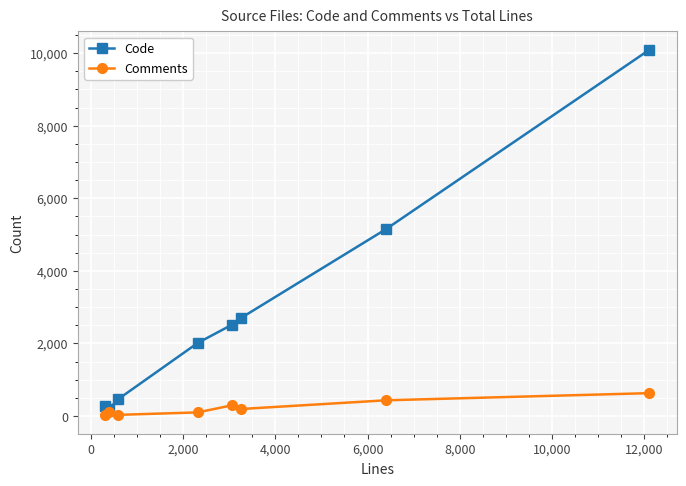

What is the greatest value displayed?

10092